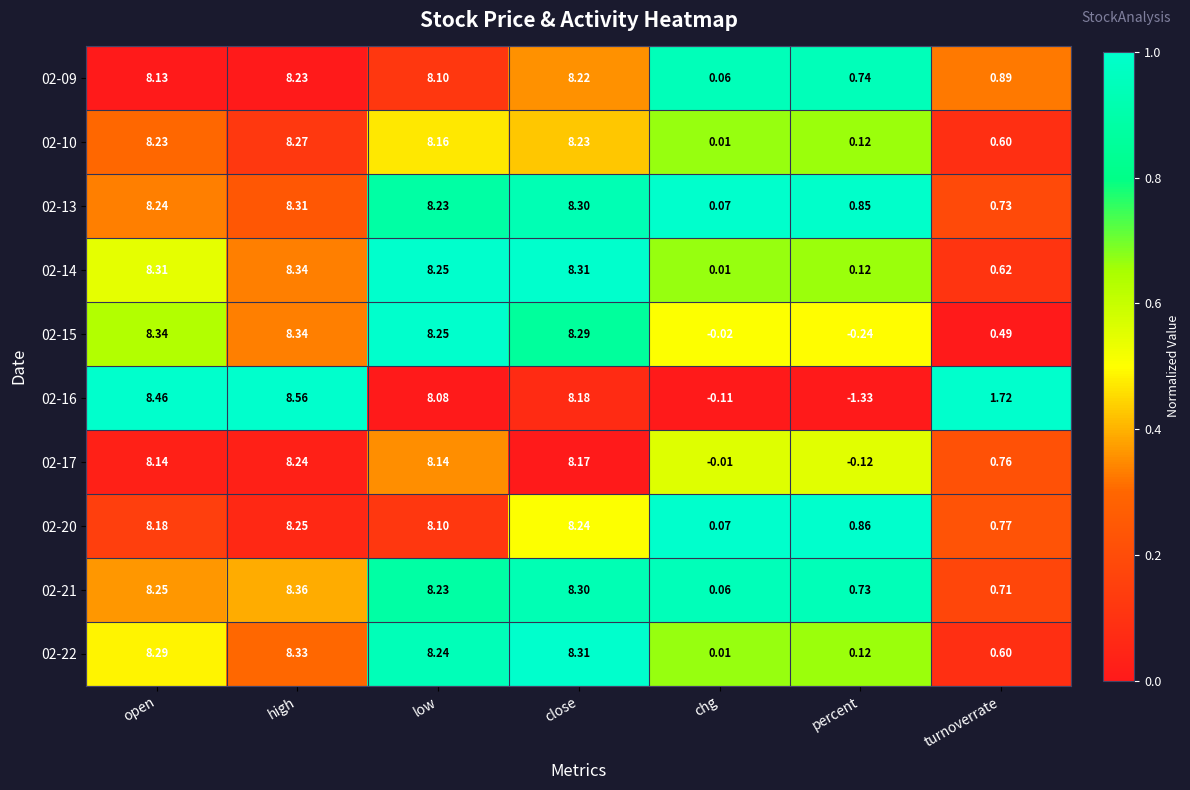

Which series has the largest range (max minus min)?

02-16